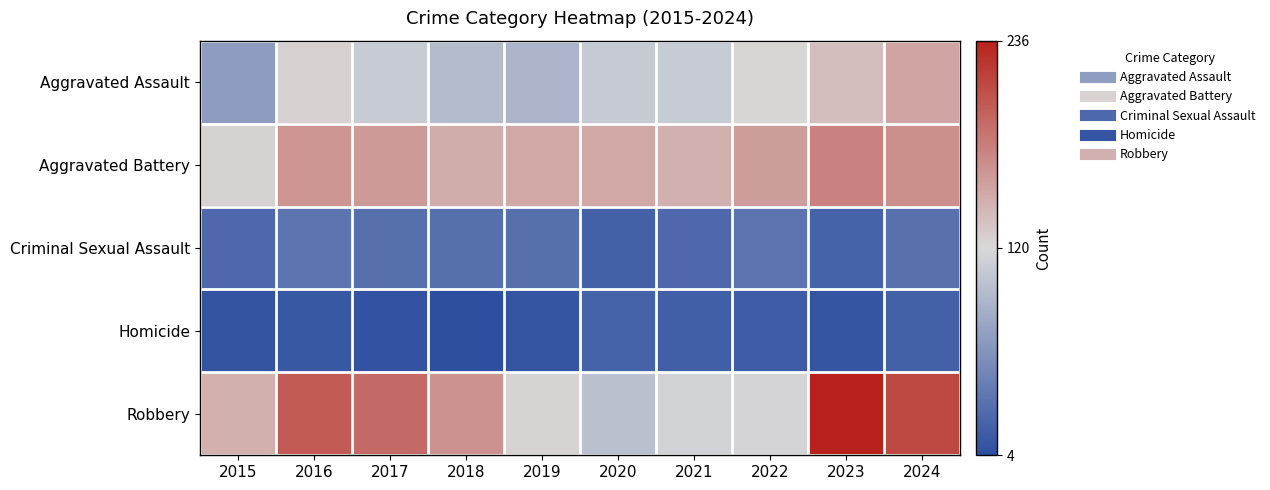

At how many categories does at least one series exceed 75?

10